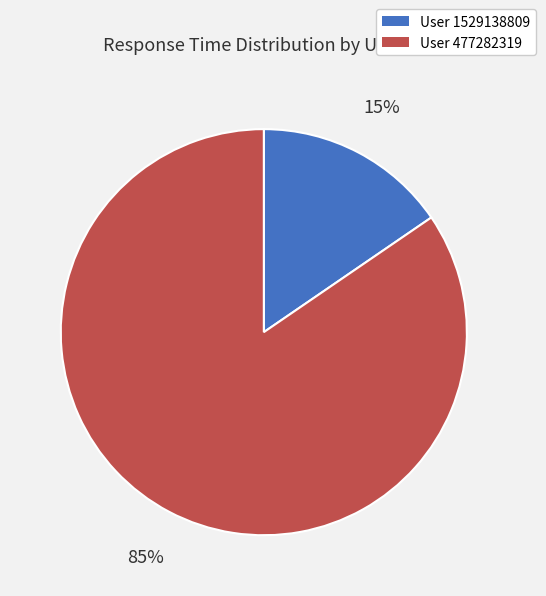

Does any single category account for the majority?

Yes